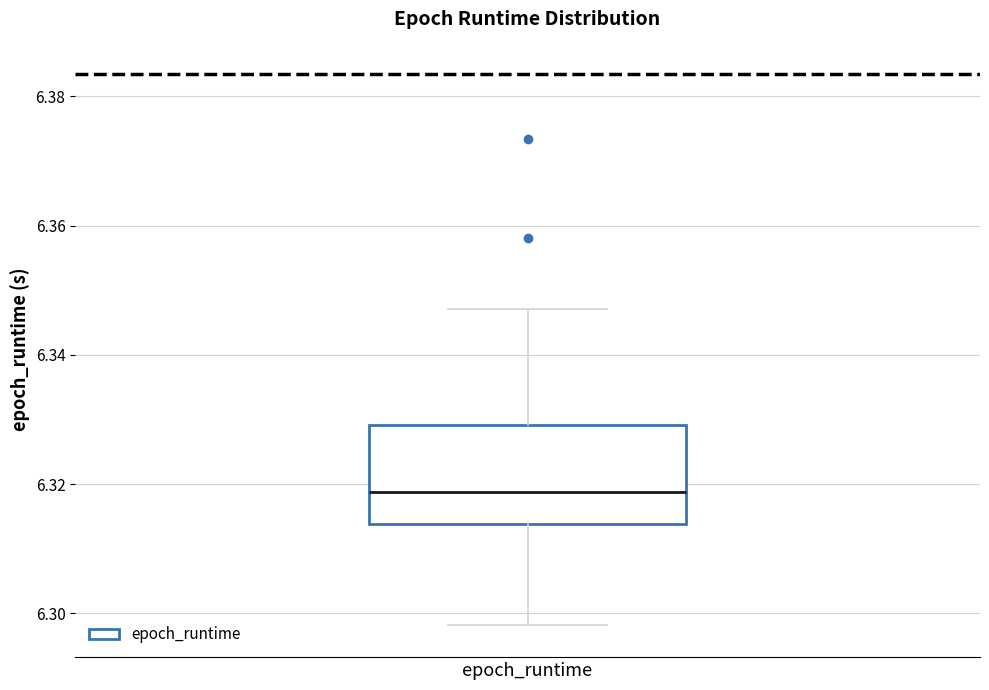

Transcribe this box plot: give where the median line is, the range the box spans, and where the two whiskers end, as read against the y-axis. The values are not printed on the chart, so give them approximately, as read against the axis.

median 6.318, box 6.314 to 6.330, whiskers 6.298 to 6.348